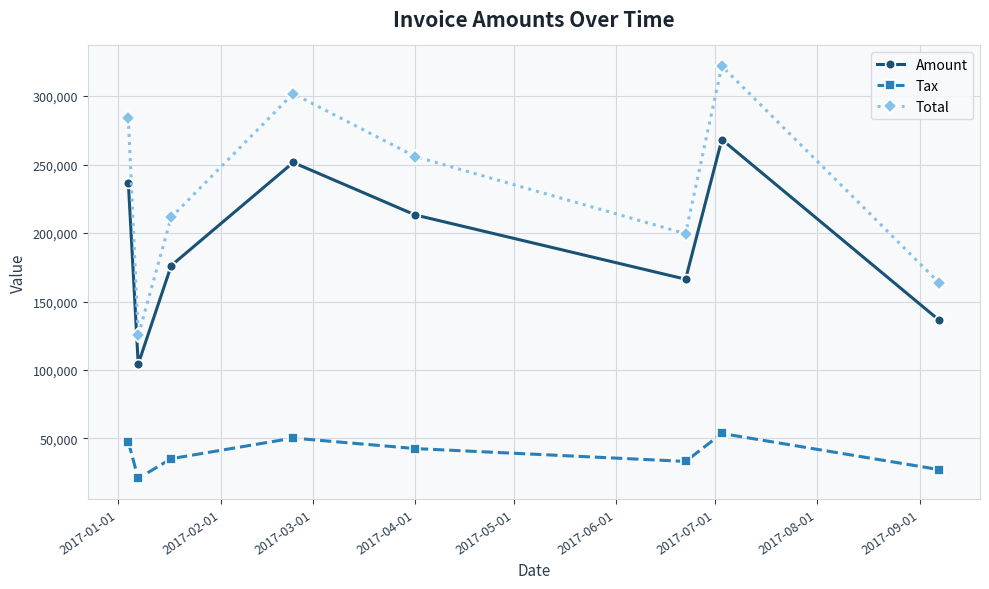

What is the lowest value of the Tax series?

20869.8